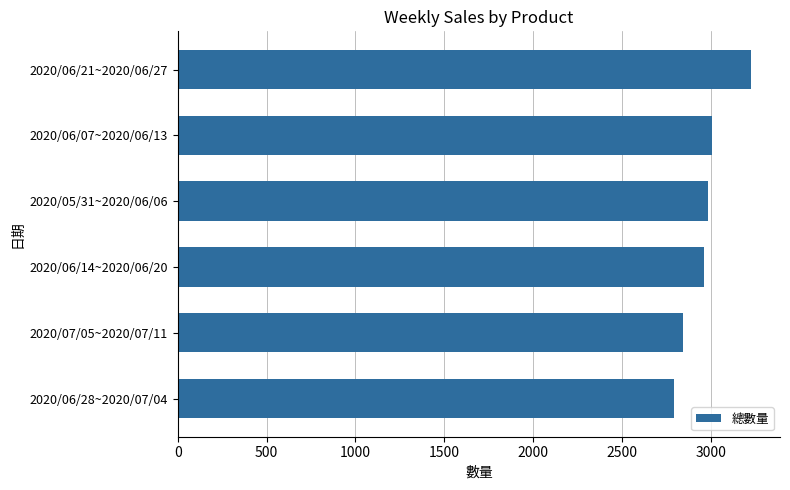

What is the difference between the maximum and minimum values?

437